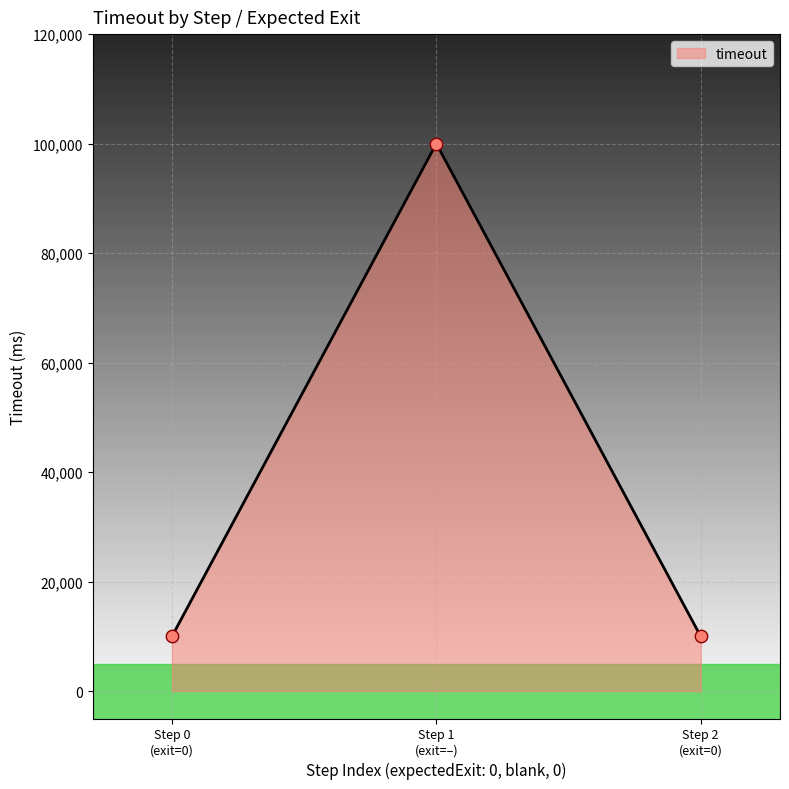

What is the sum of all values?

120000